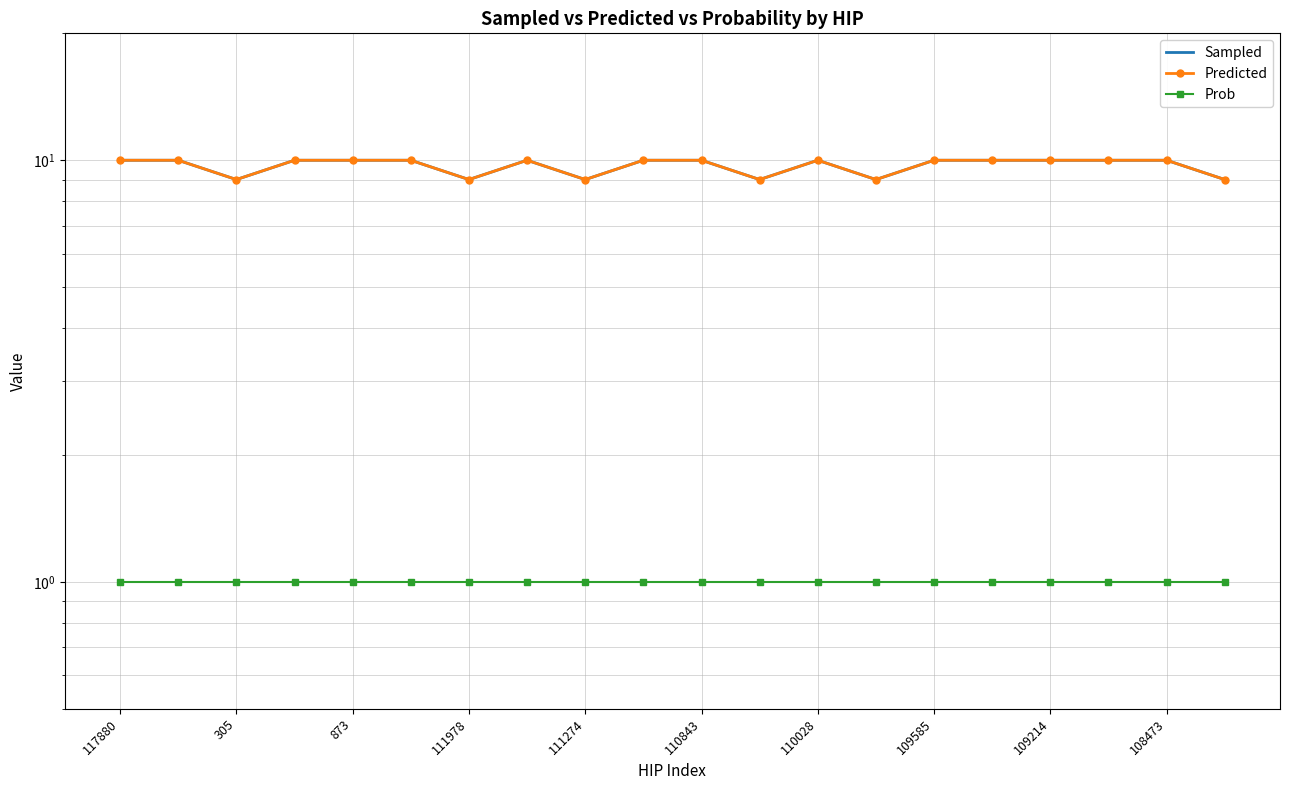

Reading left to right, transcribe all the data shown in this chart.

Sampled: 10	10	9	10	10	10	9	10	9	10	10	9	10	9	10	10	10	10	10	9
Predicted: 10	10	9	10	10	10	9	10	9	10	10	9	10	9	10	10	10	10	10	9
Prob: 1	1	1	1	1	1	1	1	1	1	1	1	1	1	1	1	1	1	1	1